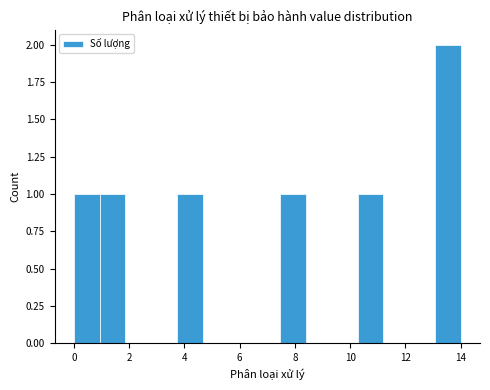

Reading left to right, list every bar in this chart as the range it spans on the x-axis followed by its height. Neither the bar edges nor the heights are printed on the chart, so give them approximately, as read against the axes.

0.0 to 1.0: 1
1.0 to 1.8: 1
1.8 to 2.8: 0
2.8 to 3.8: 0
3.8 to 4.6: 1
4.6 to 5.6: 0
5.6 to 6.6: 0
6.6 to 7.4: 0
7.4 to 8.4: 1
8.4 to 9.4: 0
9.4 to 10.2: 0
10.2 to 11.2: 1
11.2 to 12.2: 0
12.2 to 13.0: 0
13.0 to 14.0: 2